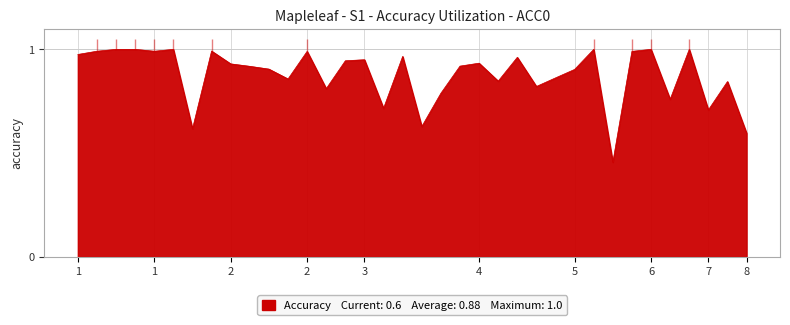

At which category does the data reach its first local valley?

1